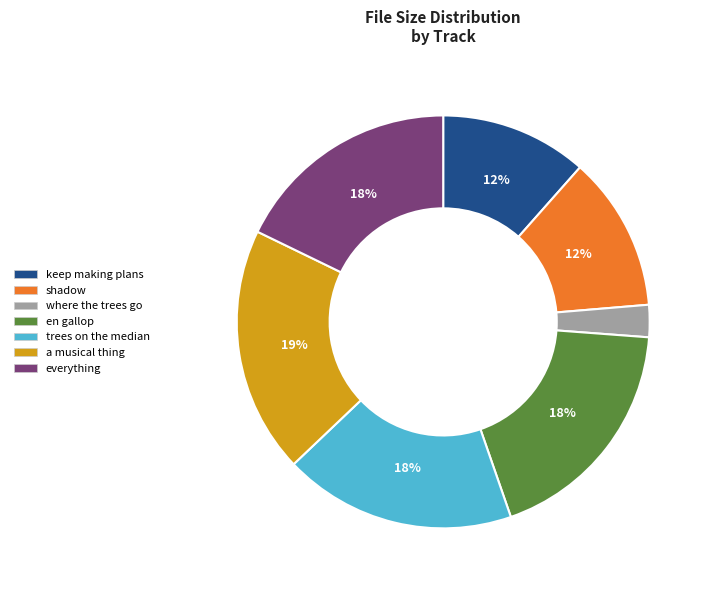

Is the sum of where the trees go and trees on the median greater than half?

No